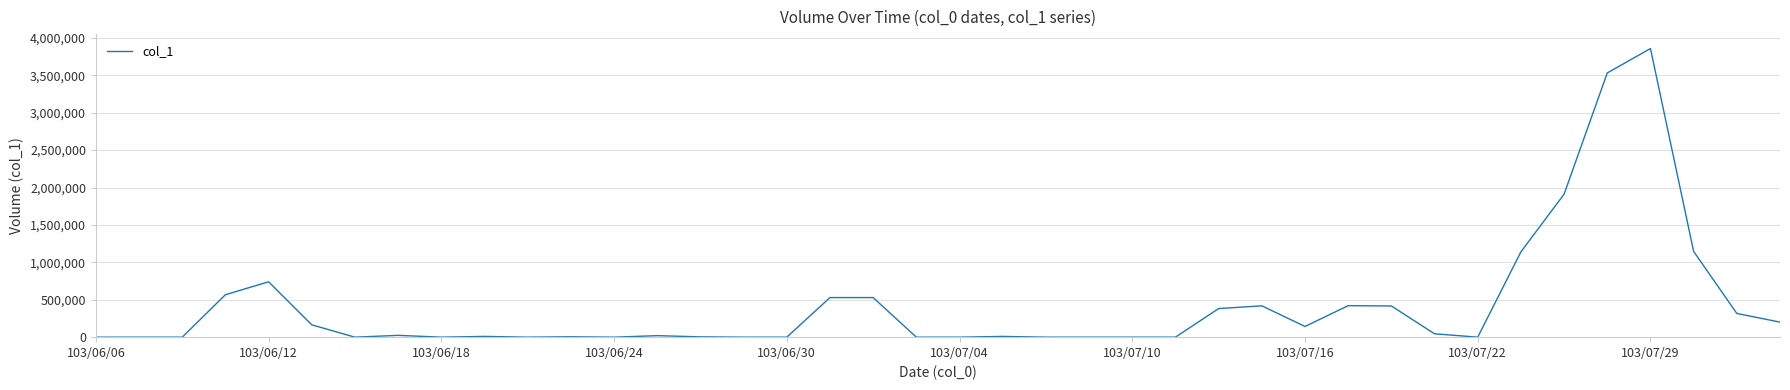

What is the greatest value displayed?

3857000